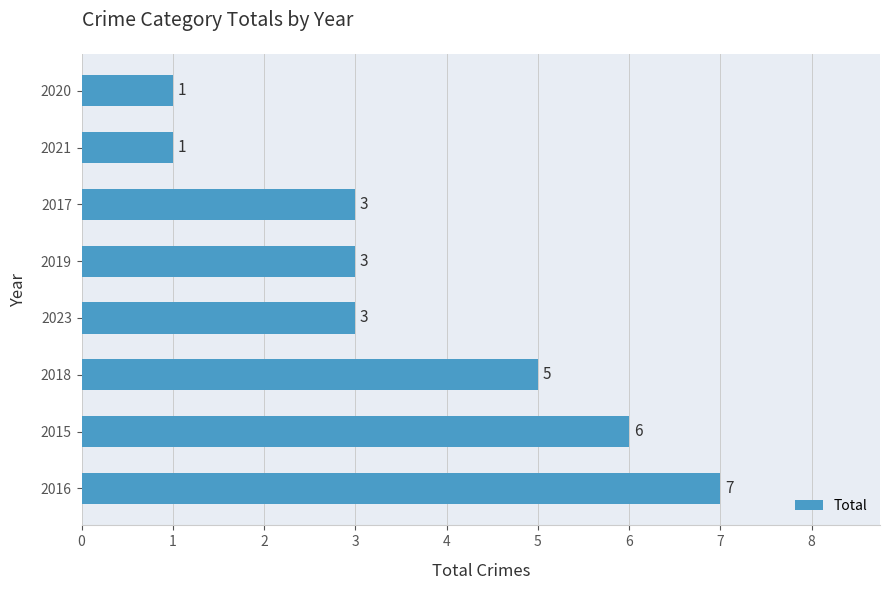

Are the bars horizontal?

Yes